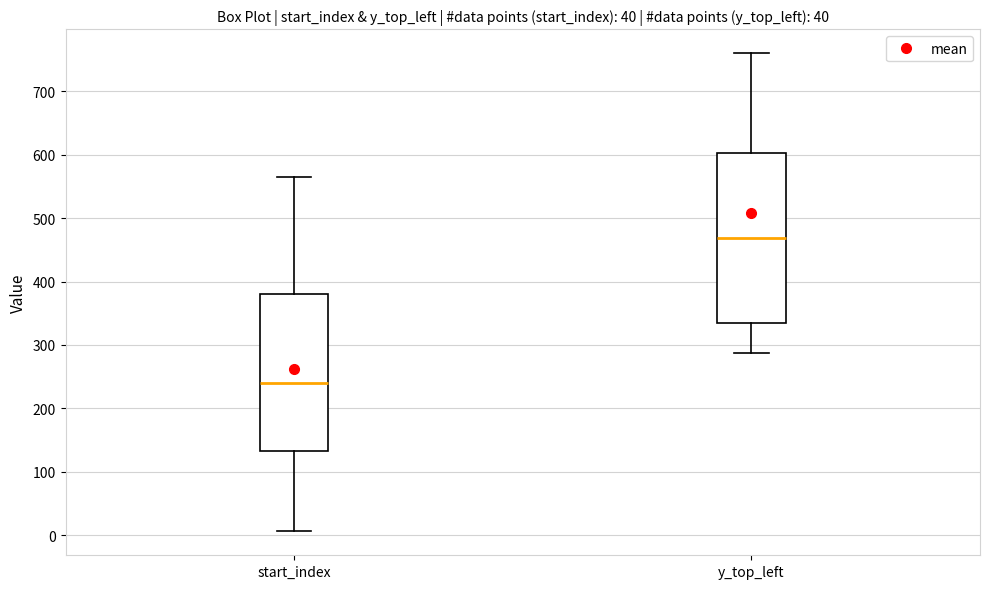

Reading left to right, transcribe this box plot: for each box, give where its median line is, the range the box spans, and where its two whiskers end, as read against the y-axis. The values are not printed on the chart, so give them approximately, as read against the axis.

start_index: median 240, box 130 to 380, whiskers 10 to 570
y_top_left: median 470, box 330 to 600, whiskers 290 to 760